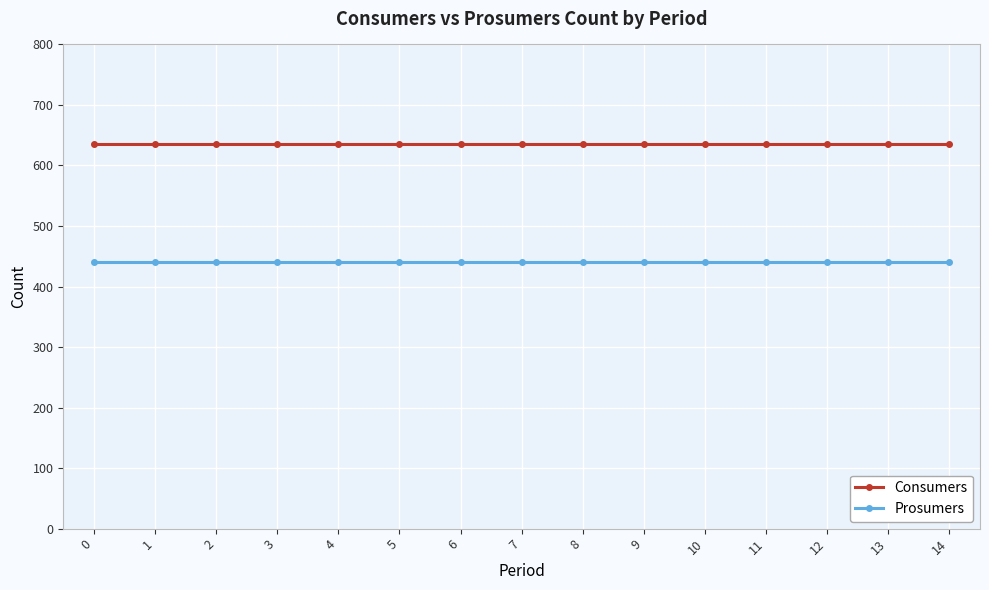

Which series has the largest total across all categories?

Consumers